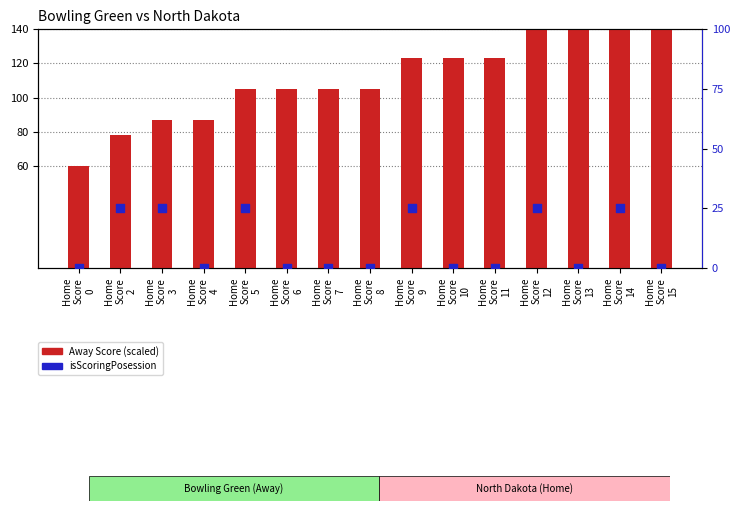

At which category is the sum across all series the highest?

Home
Score
14